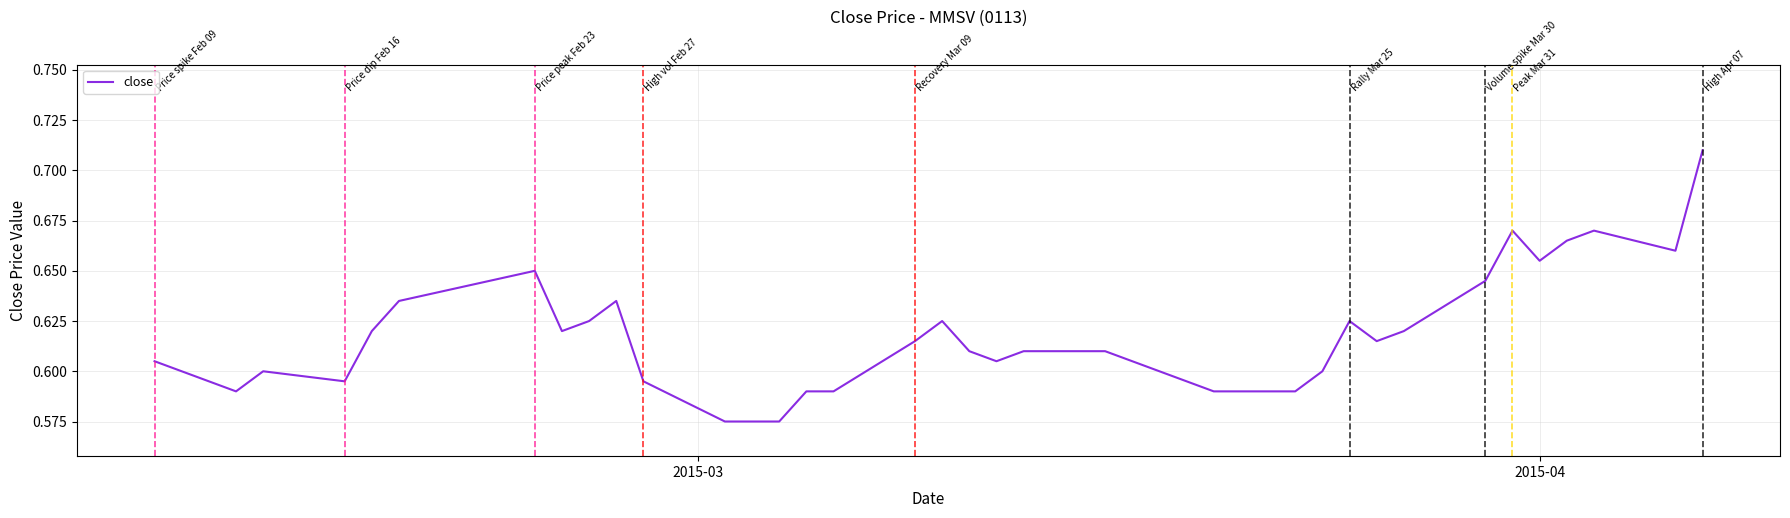

What is the average value?

0.6